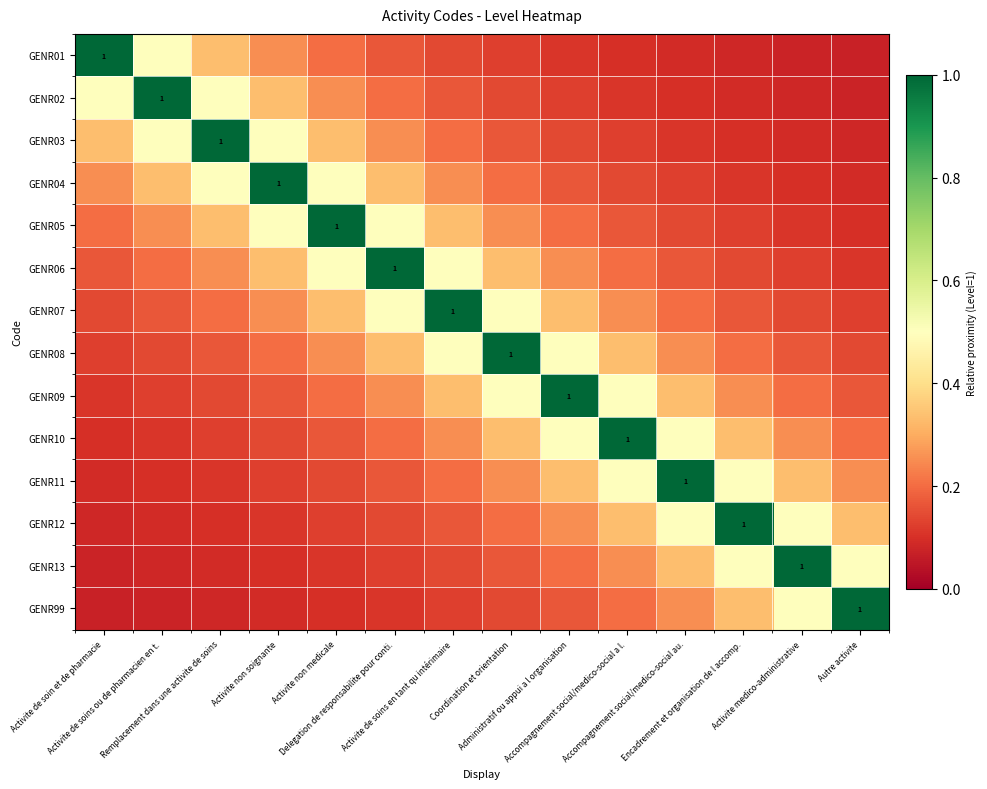

Count the number of categories in the chart.

14